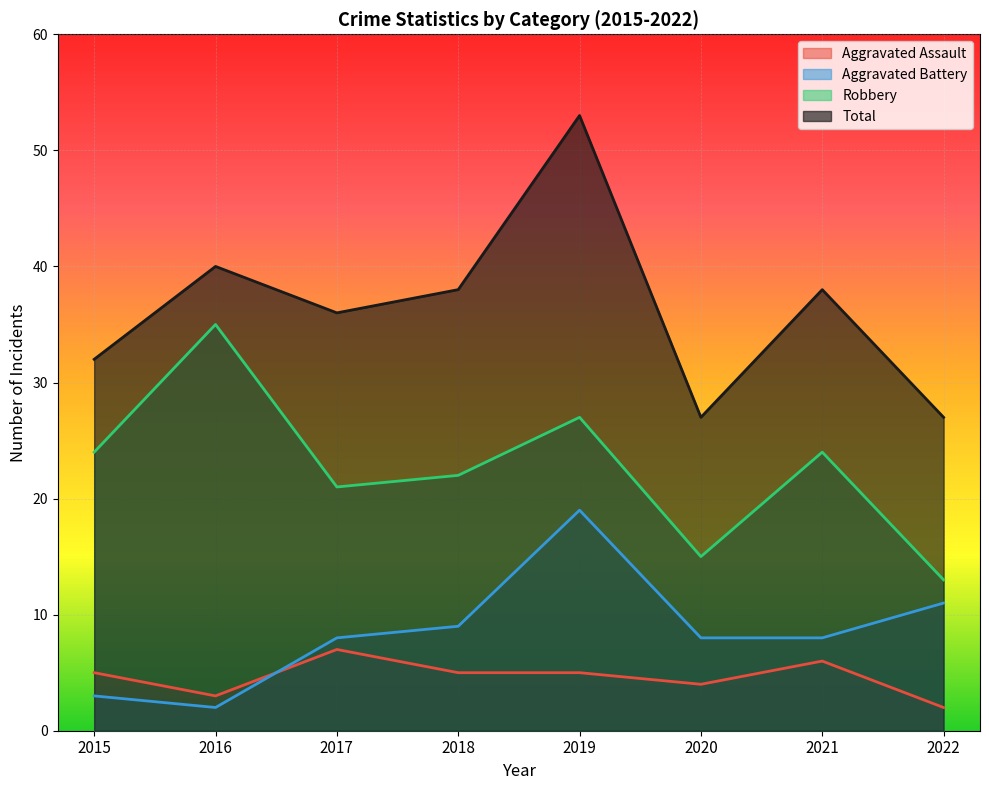

How many lines are shown in the chart?

4